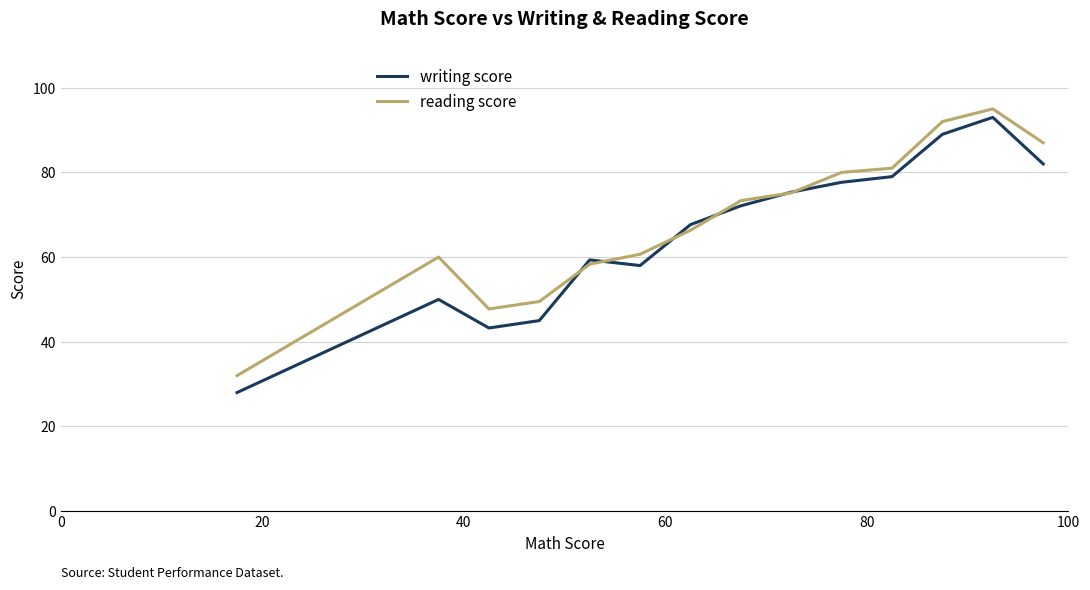

Is this an area chart (filled region under the line)?

No